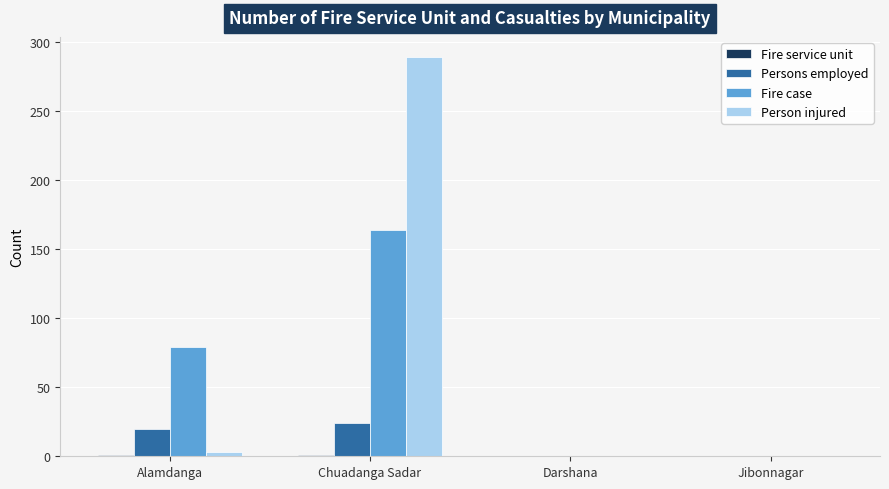

At which label does Person injured reach its peak?

Chuadanga Sadar